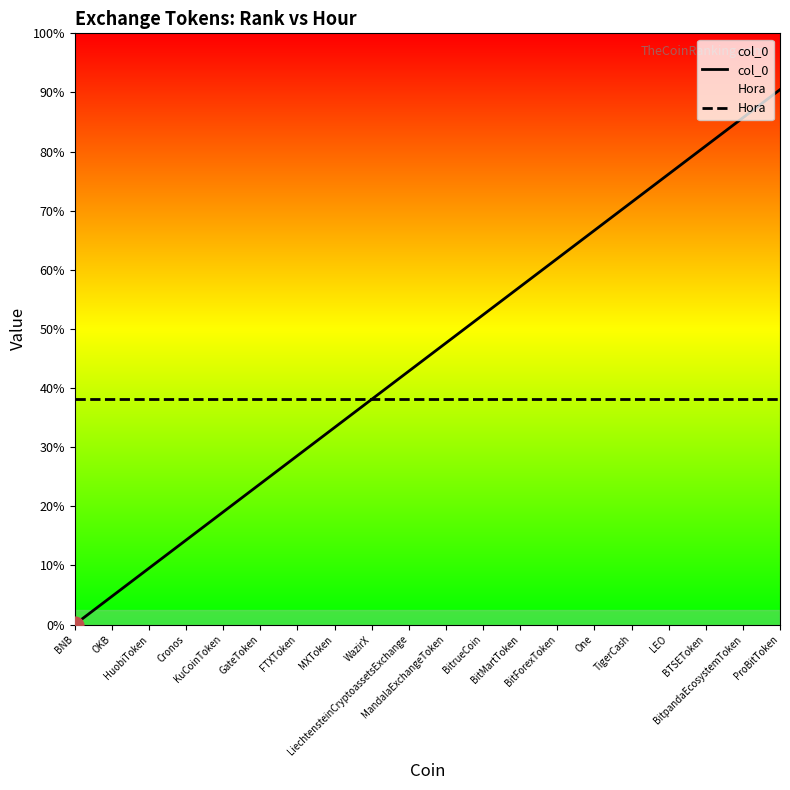

Rank the categories by col_0 value from highest to lowest.

ProBitToken, BitpandaEcosystemToken, BTSEToken, LEO, TigerCash, One, BitForexToken, BitMartToken, BitrueCoin, MandalaExchangeToken, LiechtensteinCryptoassetsExchange, WazirX, MXToken, FTXToken, GateToken, KuCoinToken, Cronos, HuobiToken, OKB, BNB